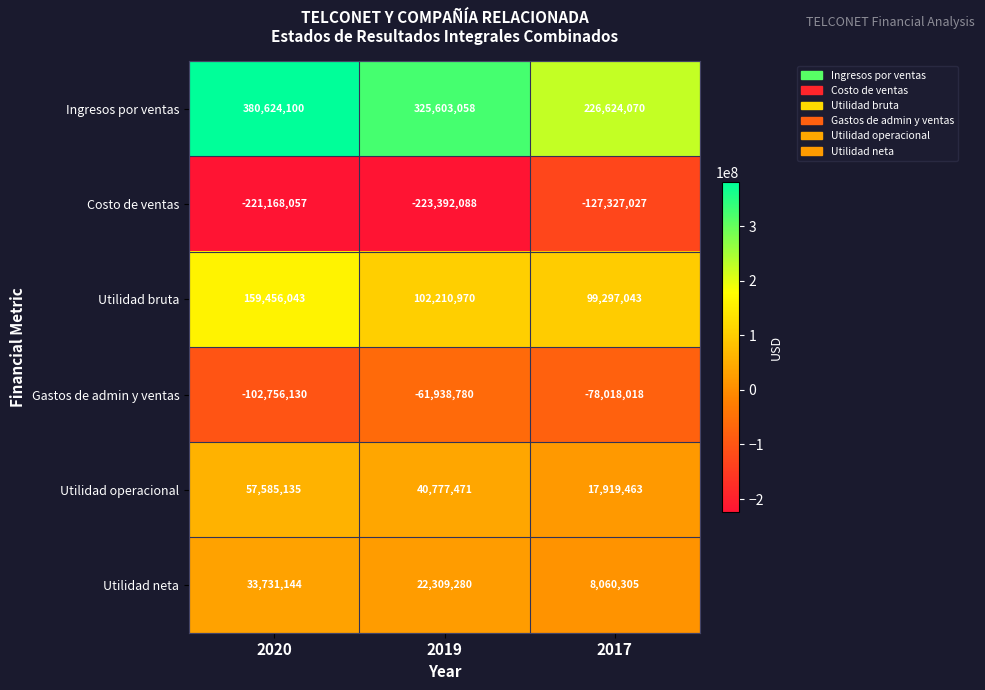

What is the spread (max minus min) of values at 2019?

548995146